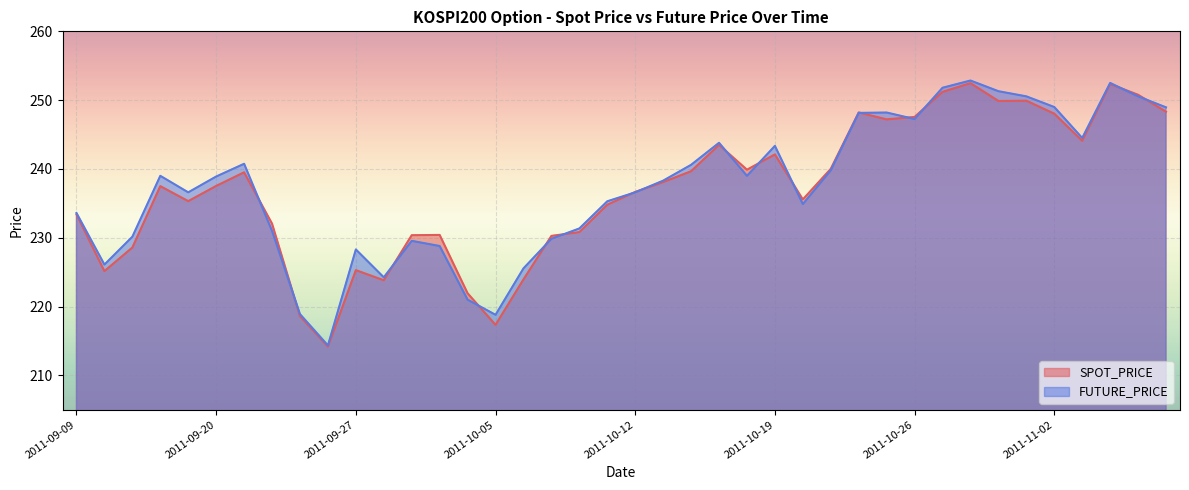

Which series has the largest range (max minus min)?

FUTURE_PRICE